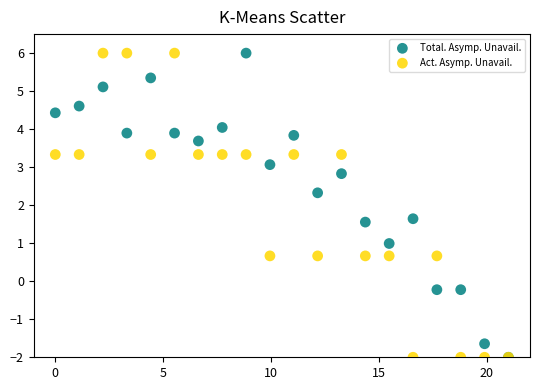

What are all the series names shown in the legend?

Total. Asymp. Unavail., Act. Asymp. Unavail.